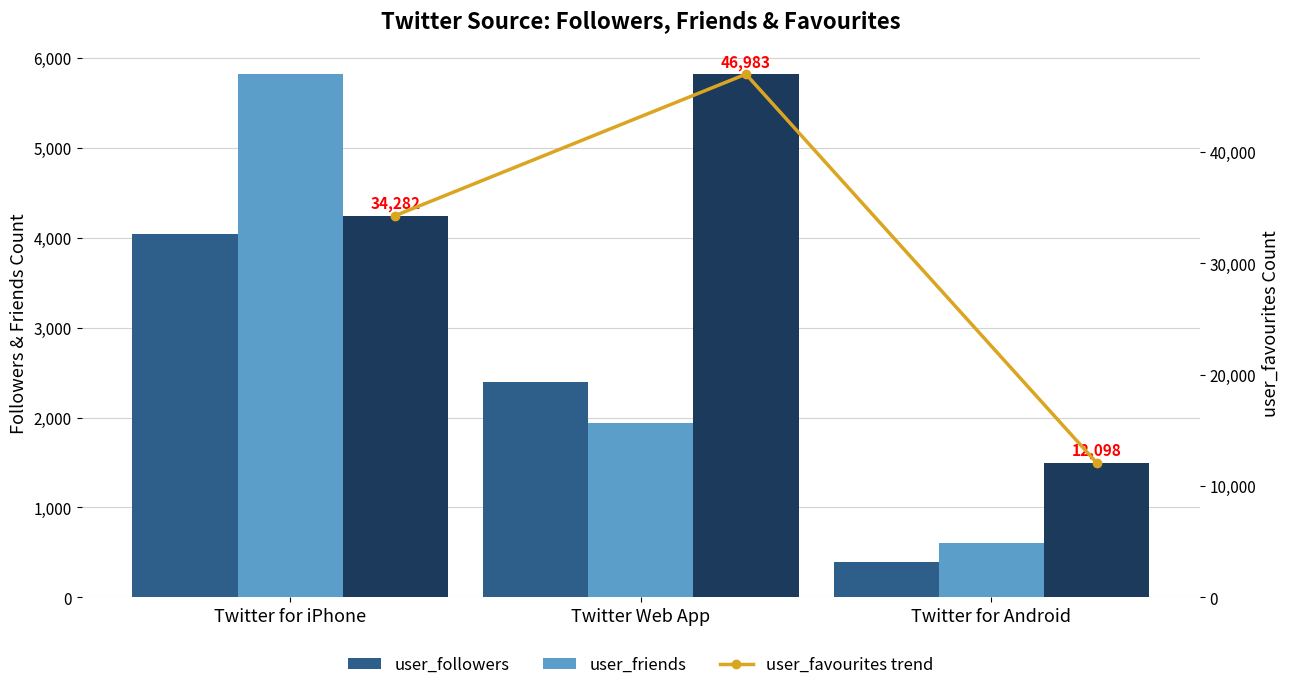

Does the chart contain any negative values?

No